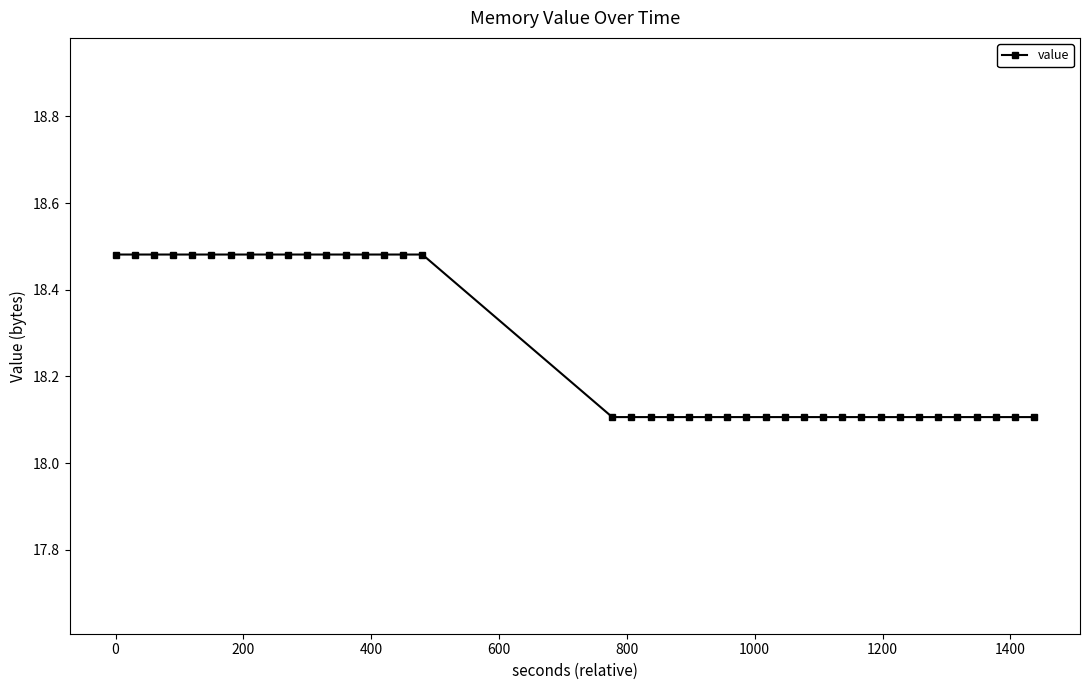

What is the value of the 21st point from the left?

18.1